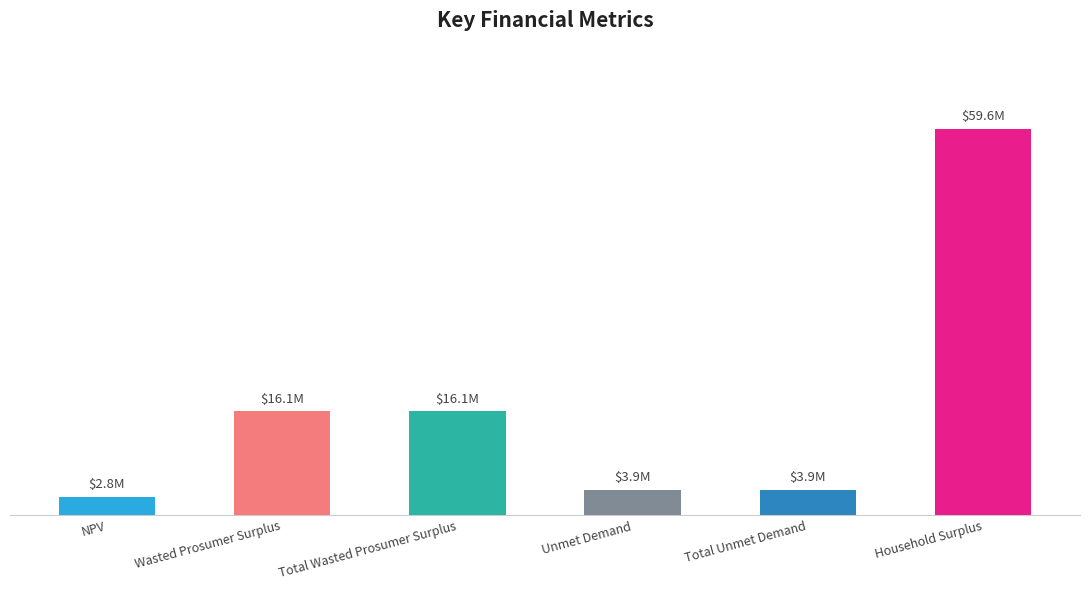

How many data points are less than 16052082?

3